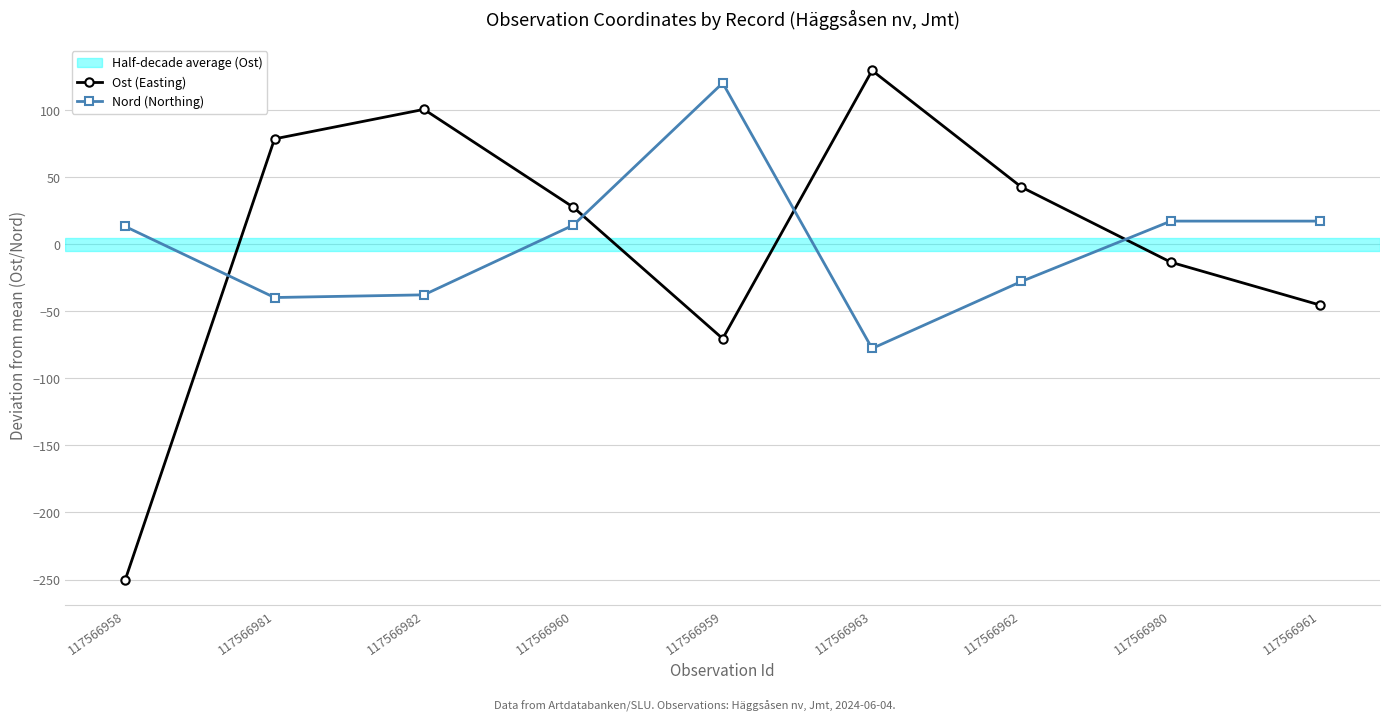

List the series in order of their peak value, lowest first.

Nord (Northing), Ost (Easting)